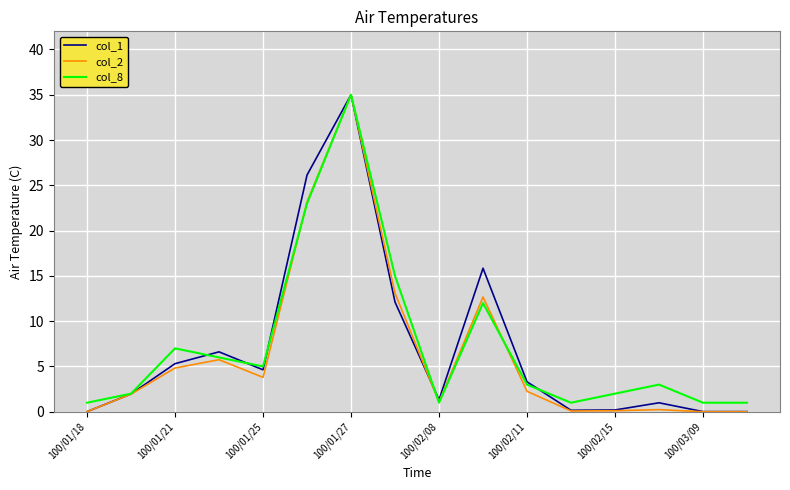

How many series are shown in this chart?

3